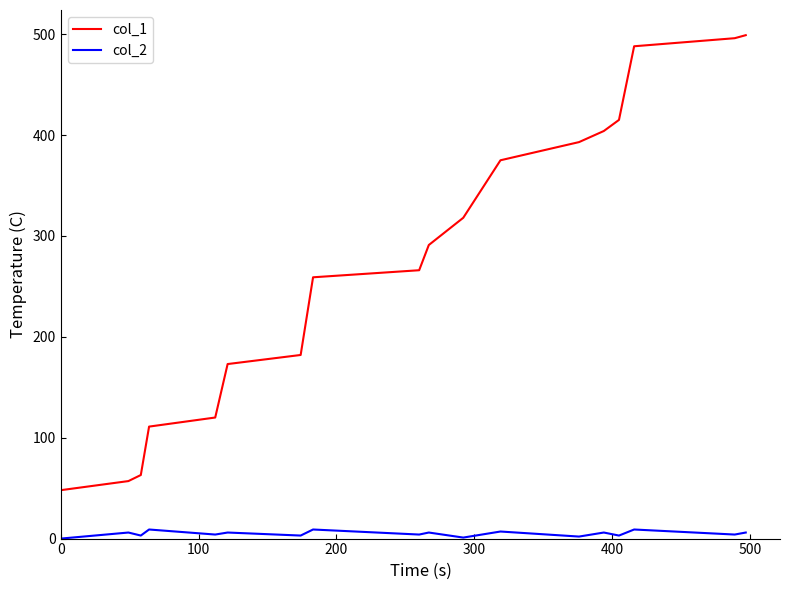

Which series has the largest range (max minus min)?

col_1